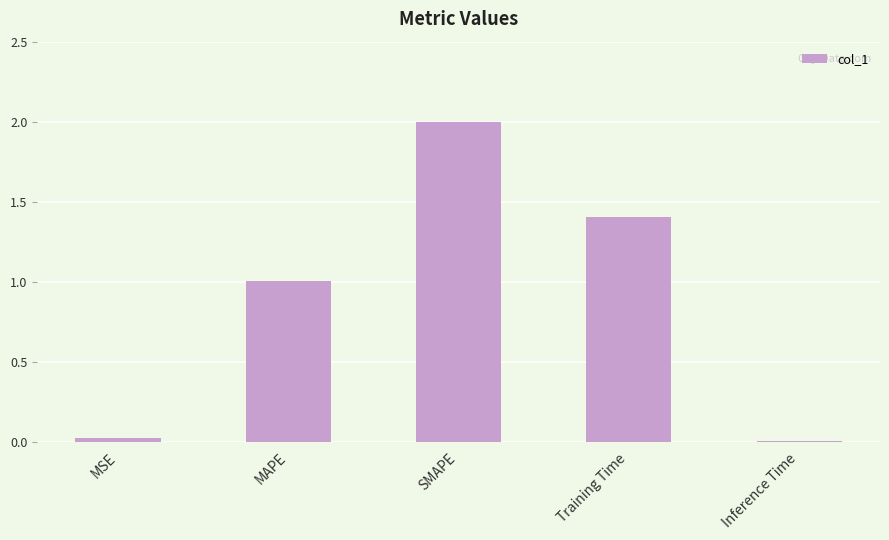

What position from the left is SMAPE?

3